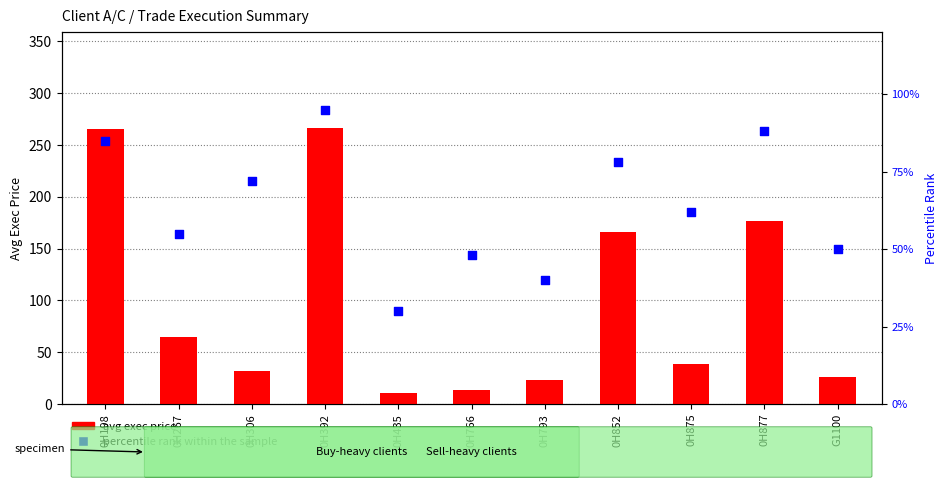

Which series has the widest spread of Y values?

avg exec price